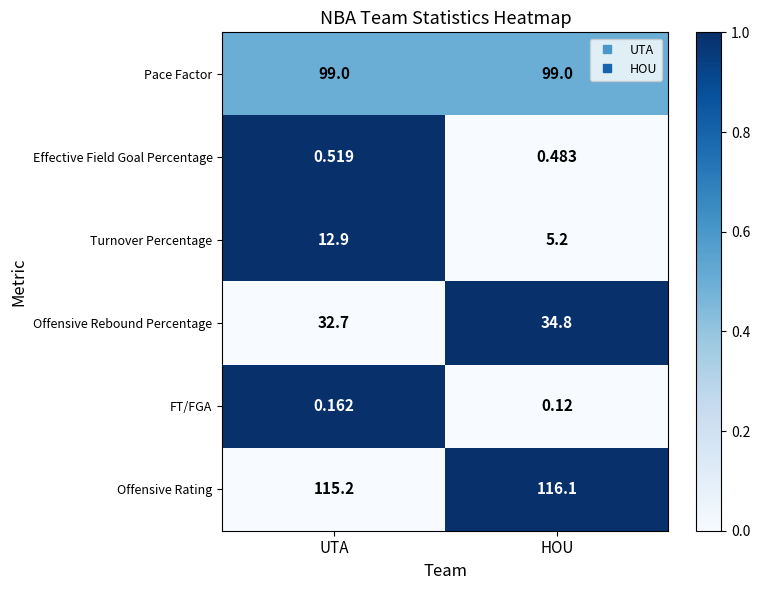

At which label is Turnover Percentage closest to 9?

HOU